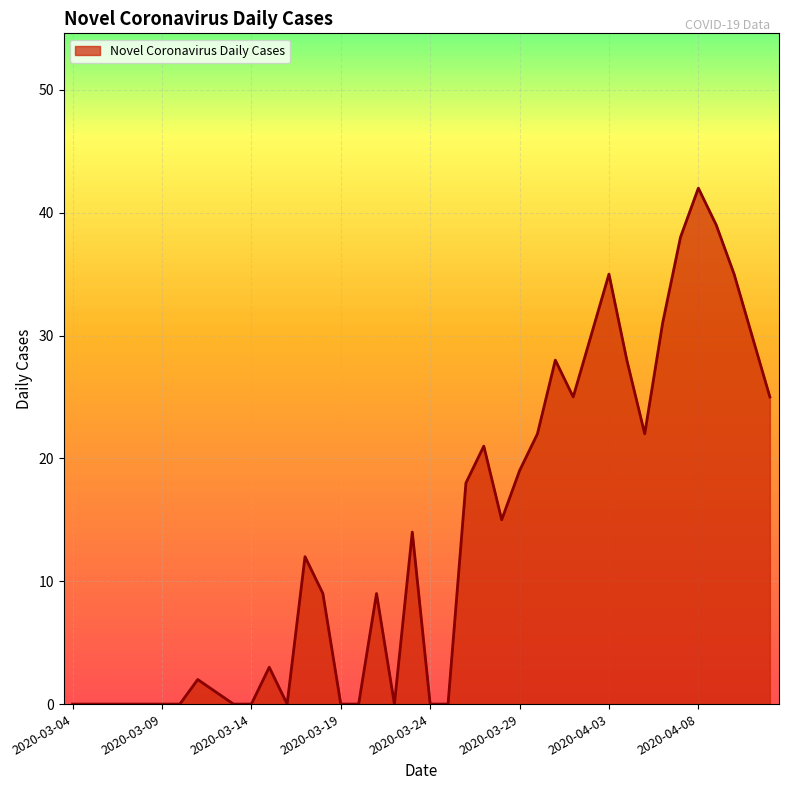

What is the maximum value shown in the chart?

42